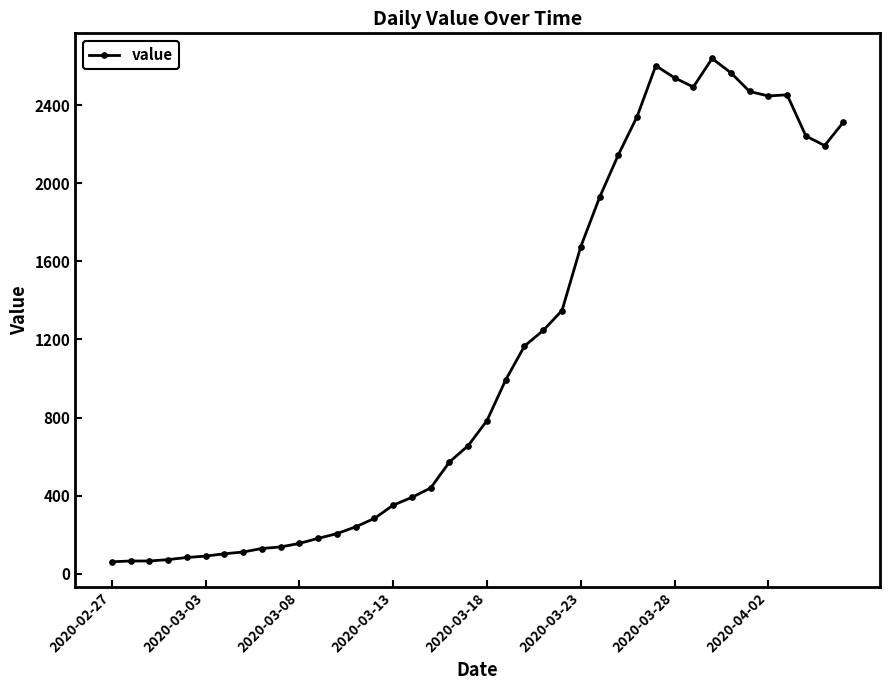

What is the maximum value shown in the chart?

2639